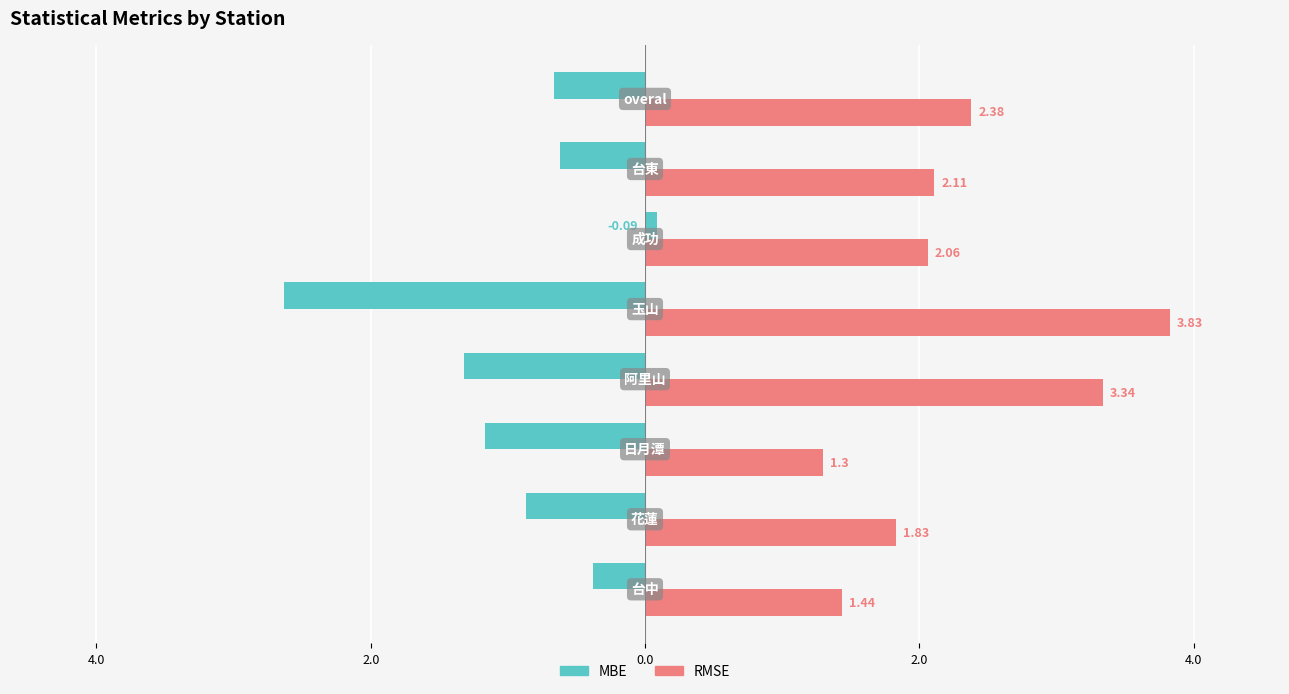

What are all the series names shown in the legend?

MBE, RMSE